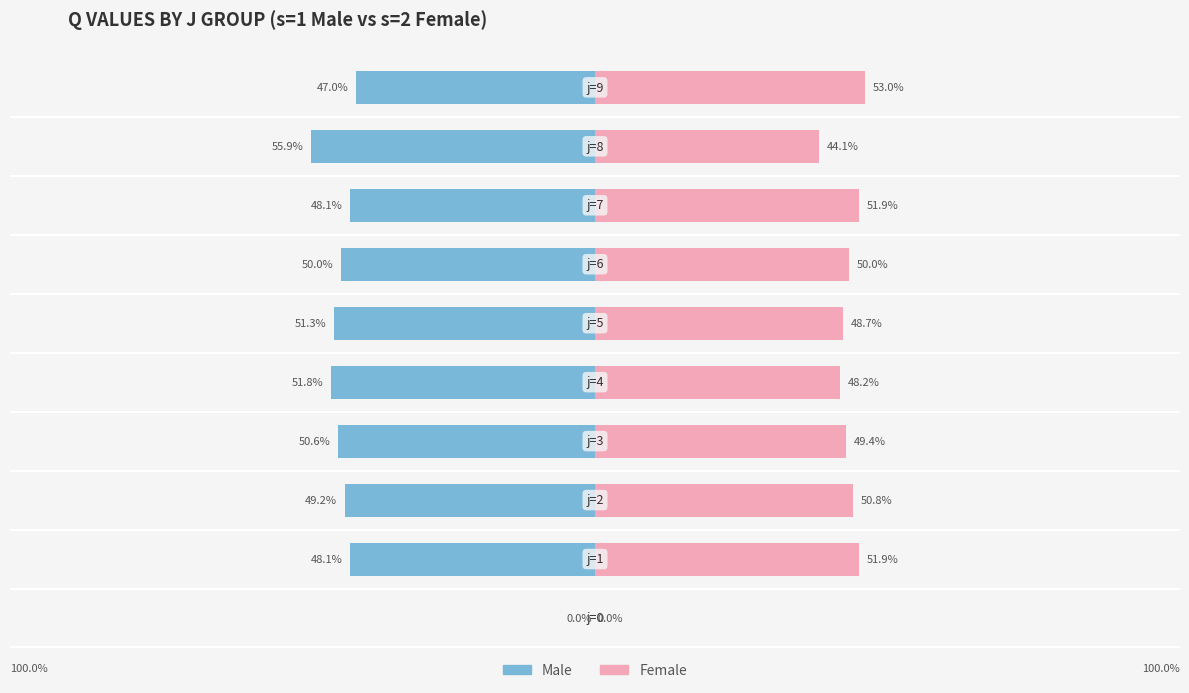

Are the bars grouped side by side (vs. stacked)?

Yes